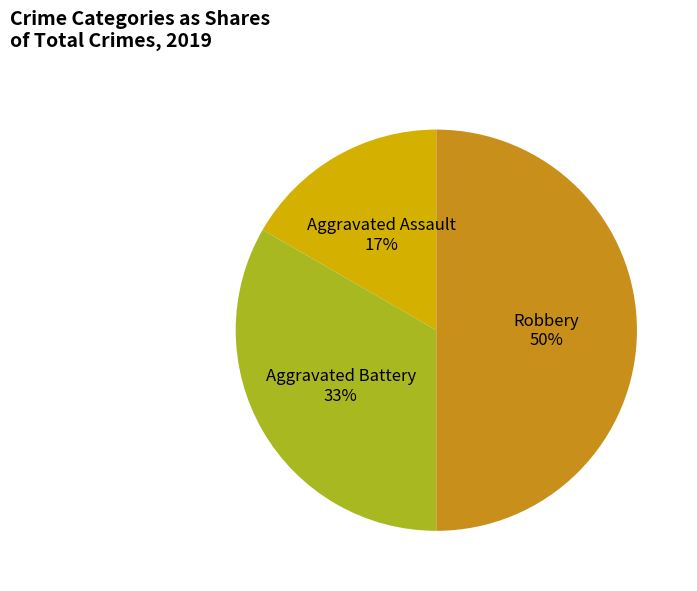

Count the number of slices in the pie.

3